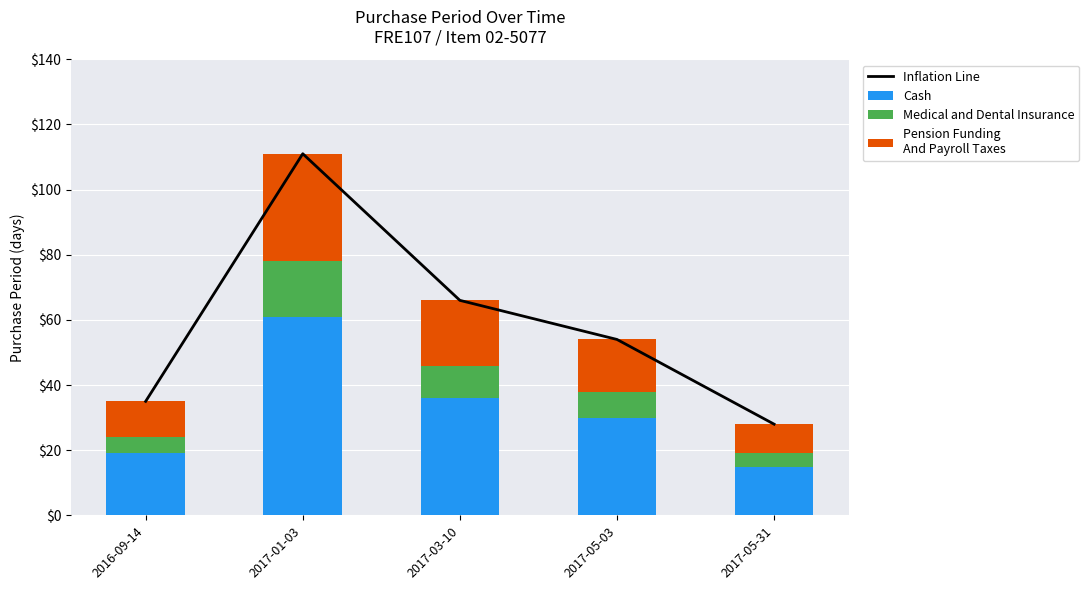

What is the label of the 2nd bar from the right?

2017-05-03